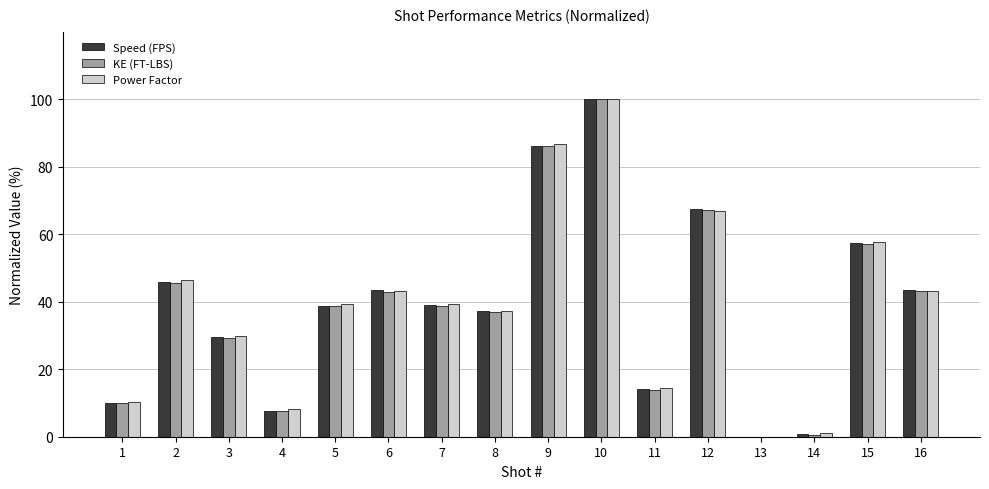

The Power Factor series shows 10.3 at 1. True or false?

True